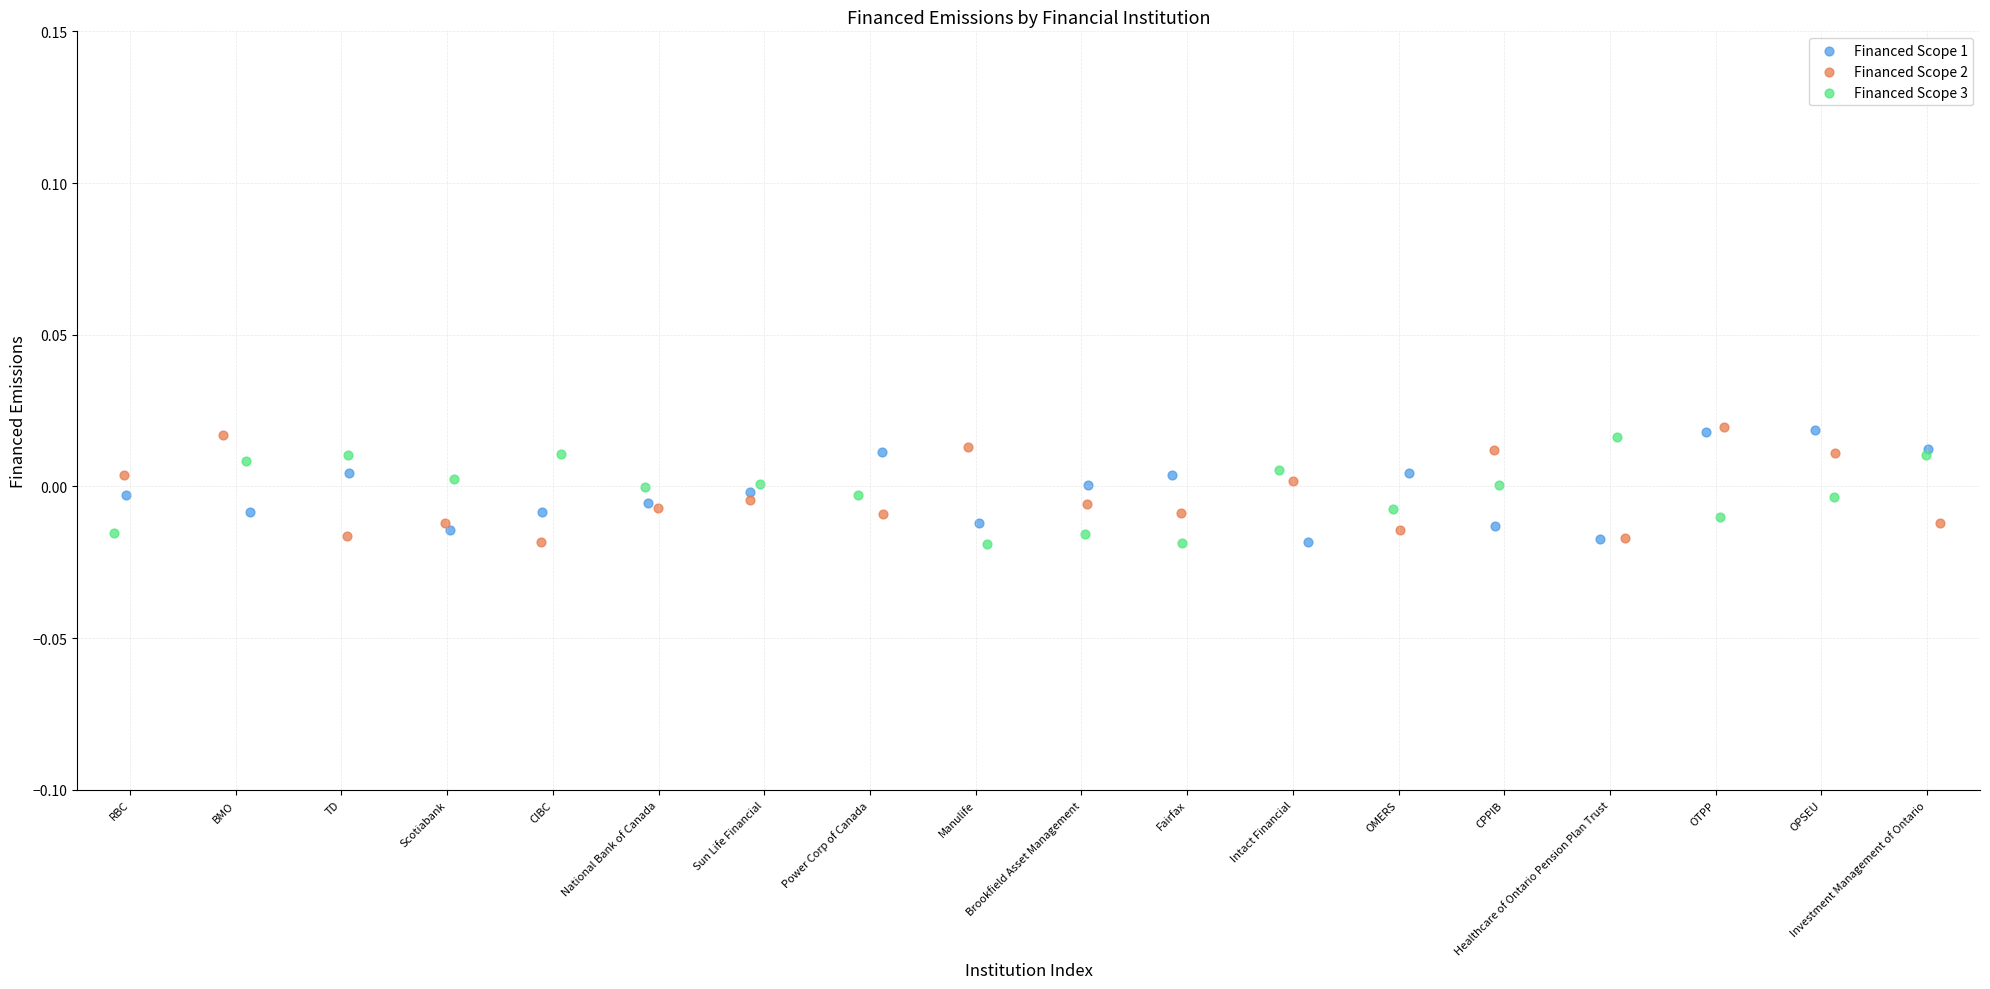

What are all the series names shown in the legend?

Financed Scope 1, Financed Scope 2, Financed Scope 3